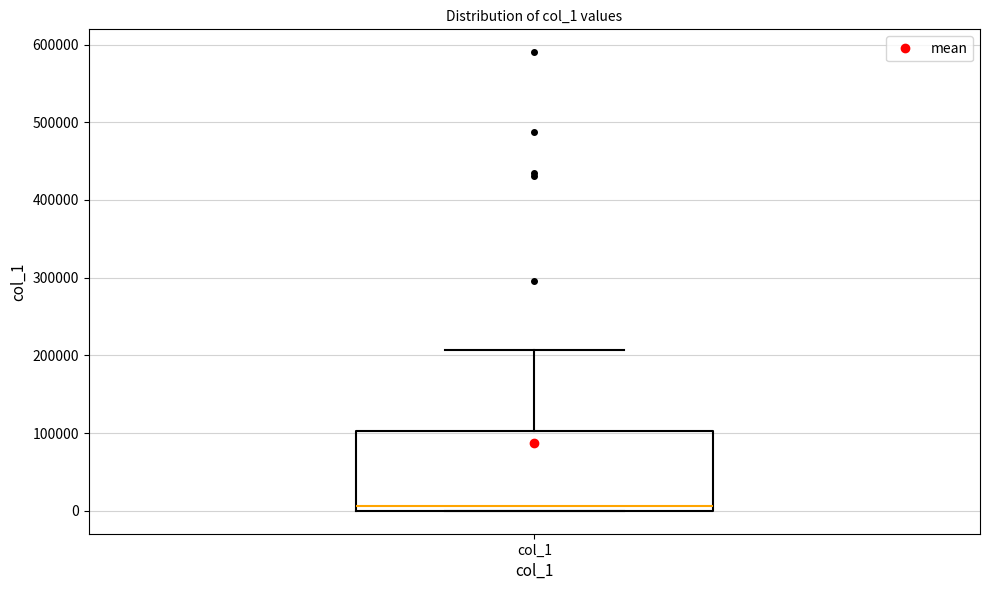

Read this box plot against the y-axis: the position of the median line, the range covered by the box, and the ends of both whiskers. The values are not printed on the chart, so give them approximately, as read against the axis.

median 10000, box 0 to 100000, whiskers 0 to 210000